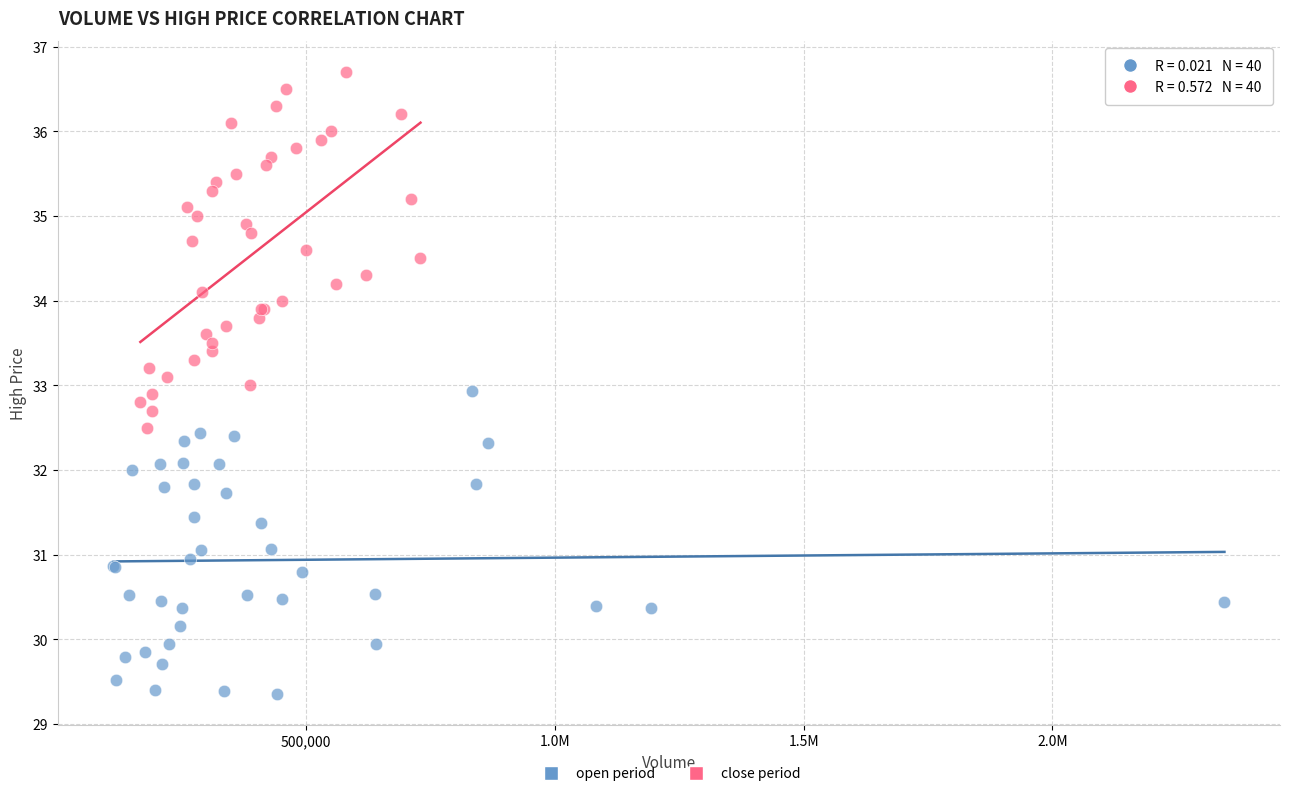

Which series contains the lowest Y value?

open period